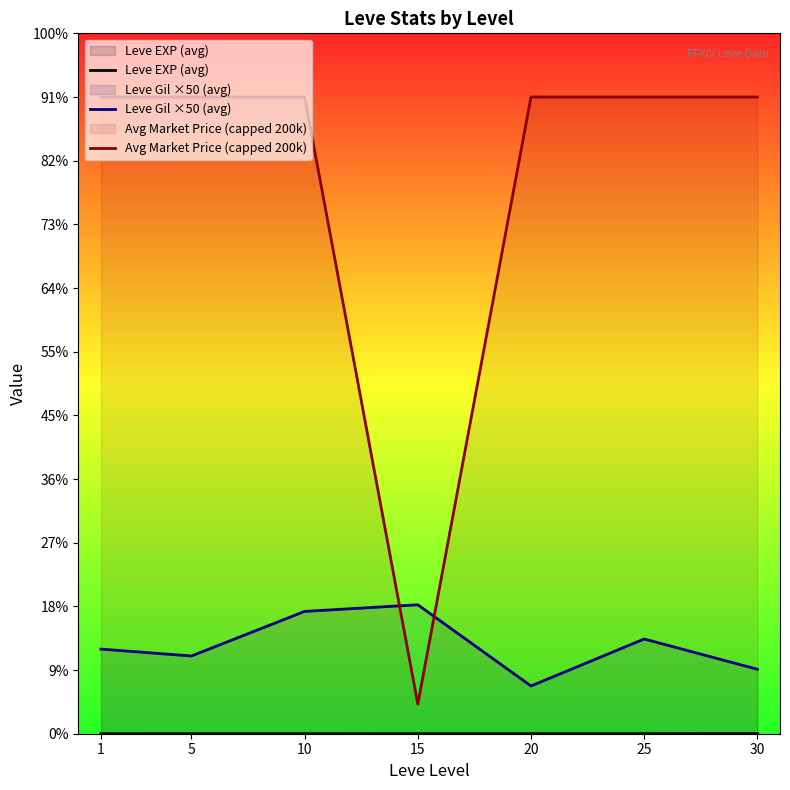

Is it true that Avg Market Price (capped 200k) equals 200000.0 at 5?

True